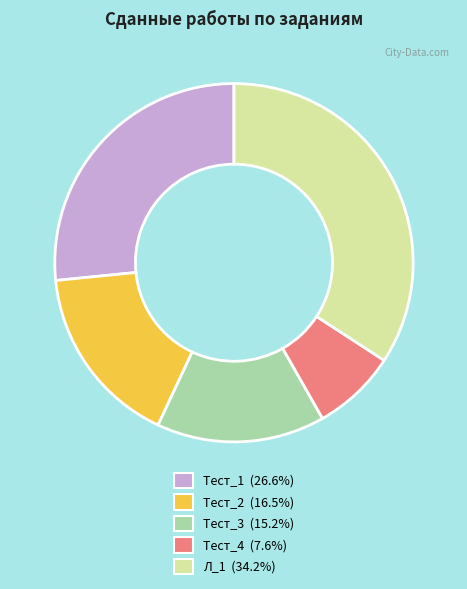

What is the largest slice in the pie chart?

Л_1